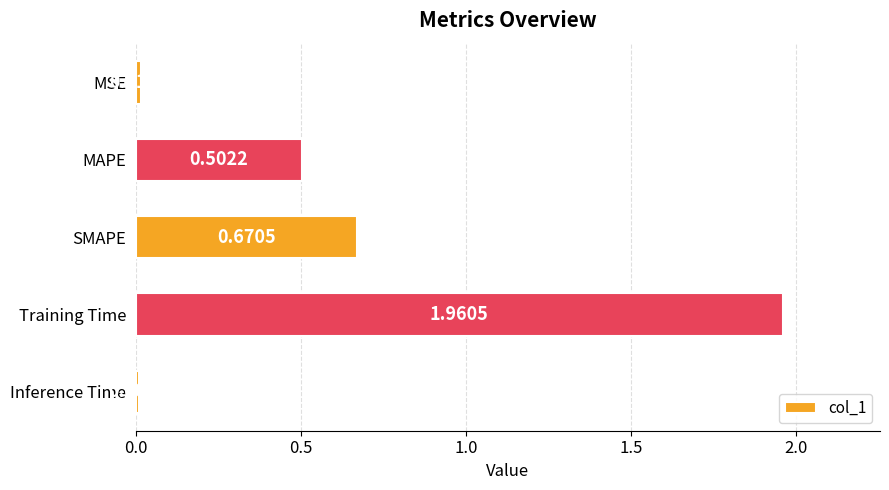

How many data points does each series have?

5